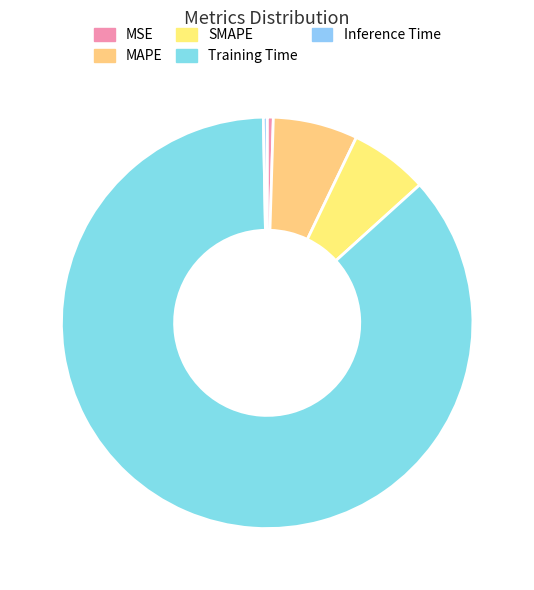

The Inference Time slice represents 9% of the pie. True or false?

False